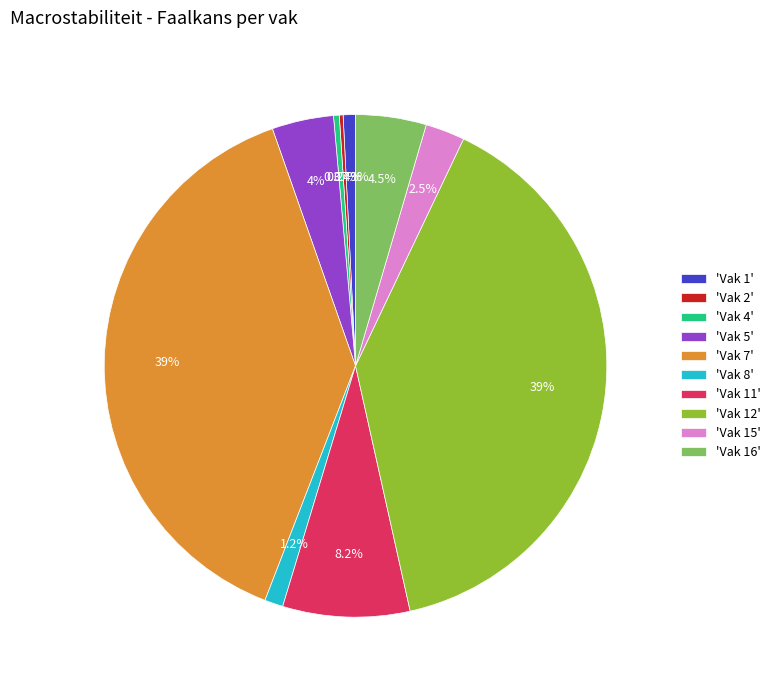

Does any single category account for the majority?

No